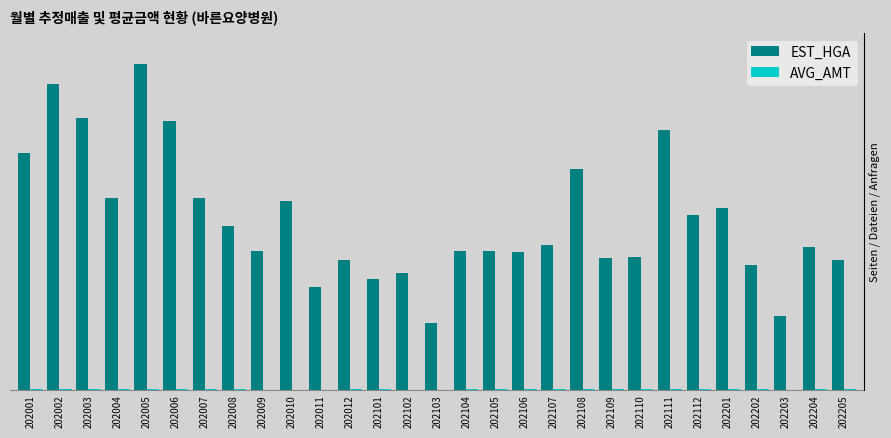

What is the difference between the second highest and minimum values in the AVG_AMT series?

799030